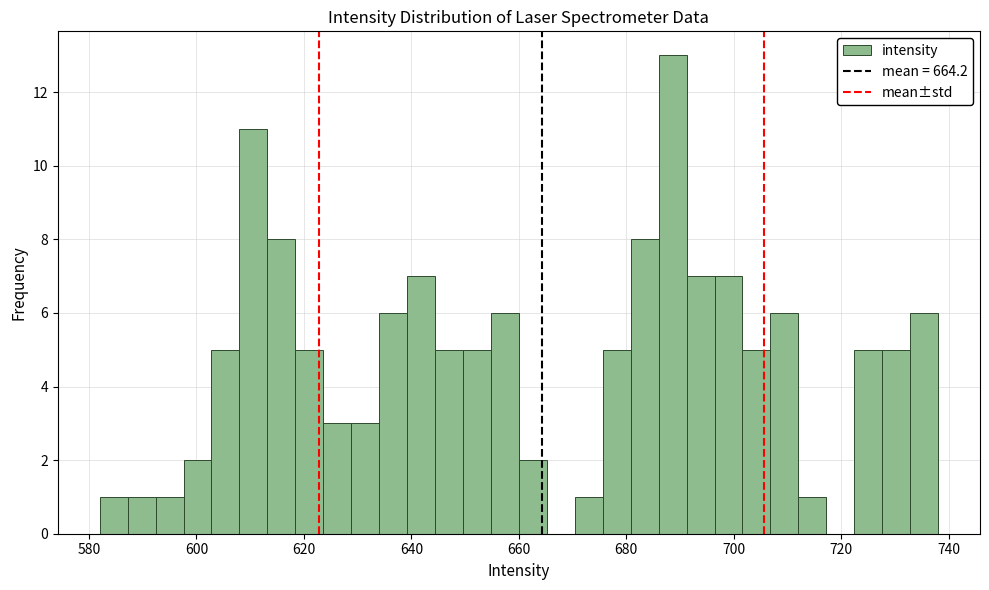

Around what value on the x-axis is the tallest bar? Give the approximate position of its centre, as read against the axis.

688